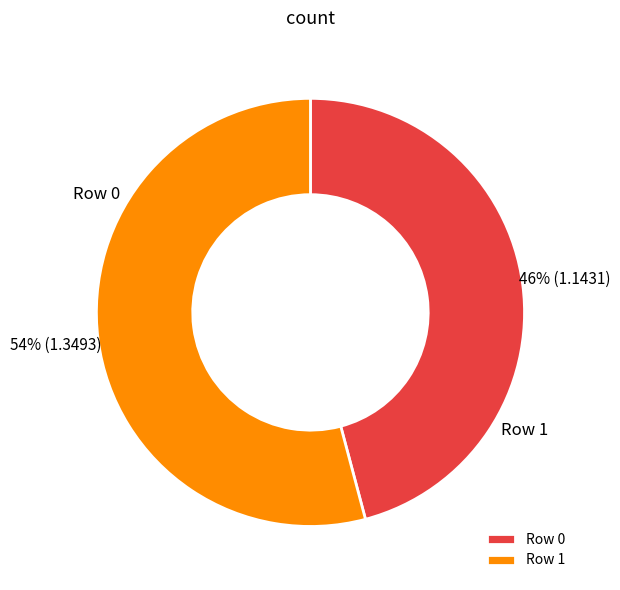

To the nearest percent, what is the difference between the largest and smallest slice percentages?

8%